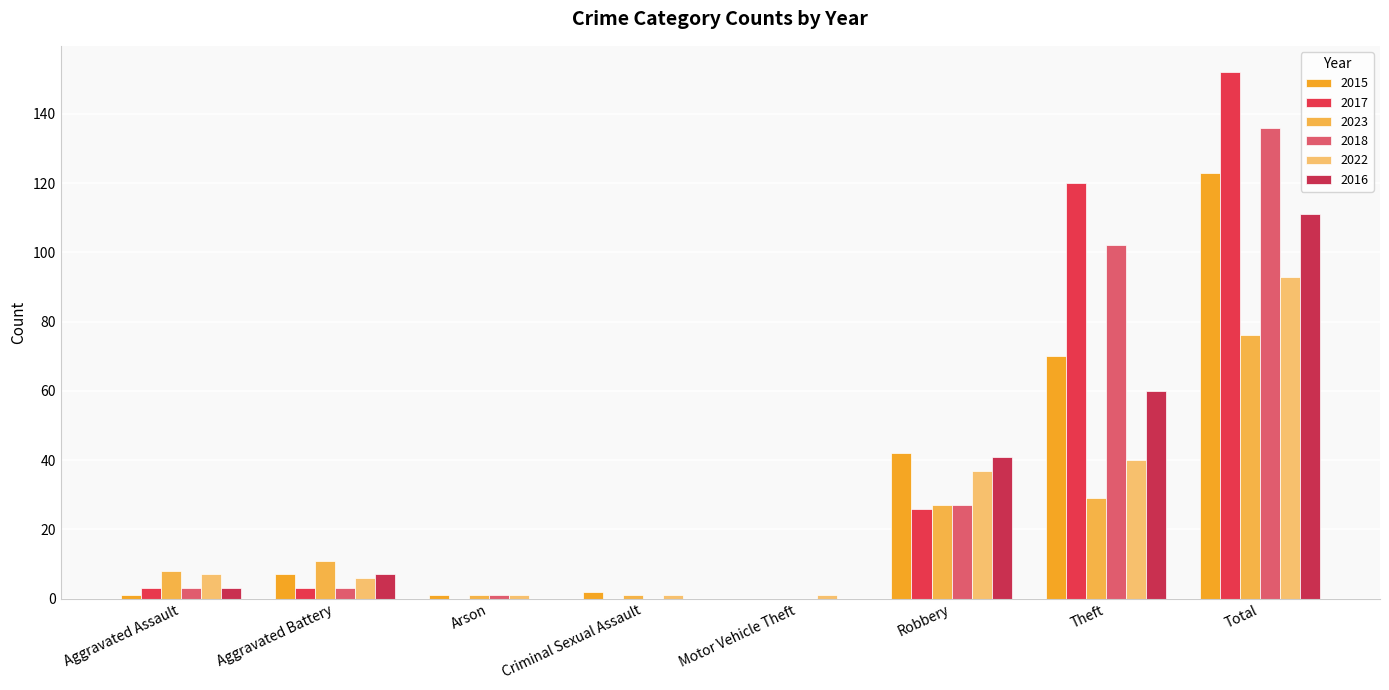

Which series changed the most between Aggravated Assault and Theft?

2017